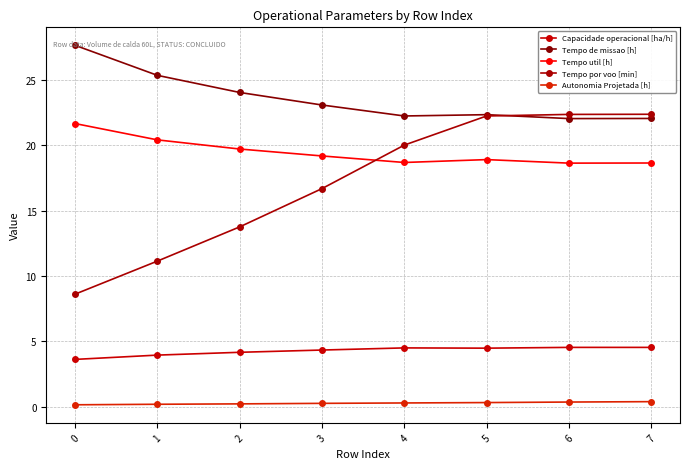

What is the difference between the second highest and second lowest values in the Autonomia Projetada [h] series?

0.2